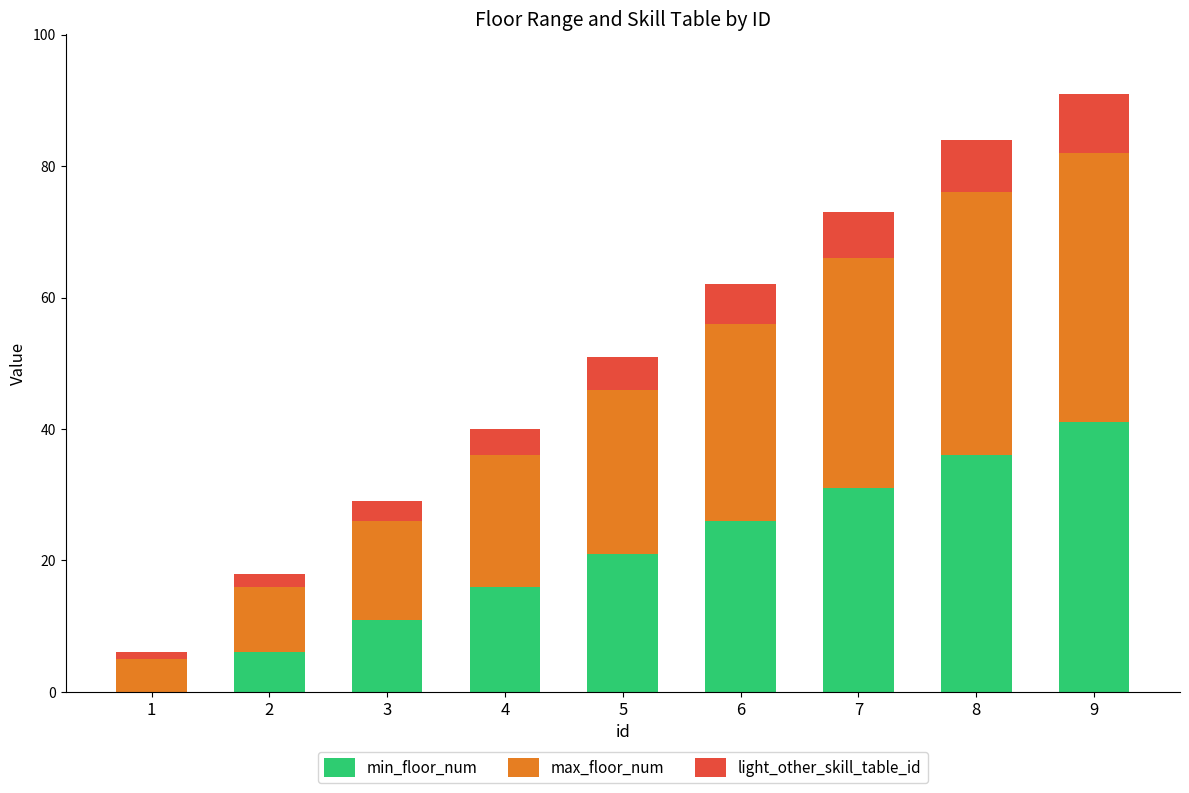

At which category is the sum across all series the highest?

9